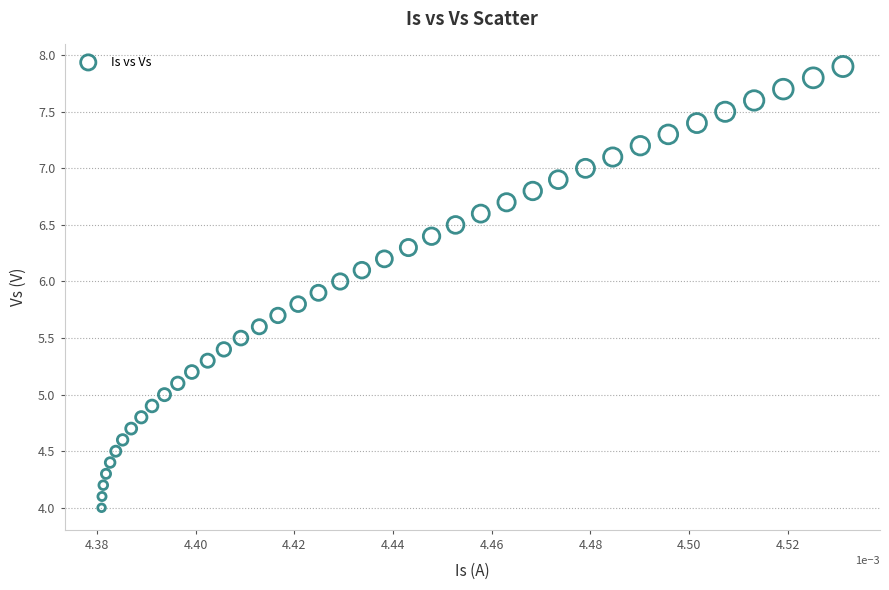

What is the range of Y values (max minus min)?

3.9